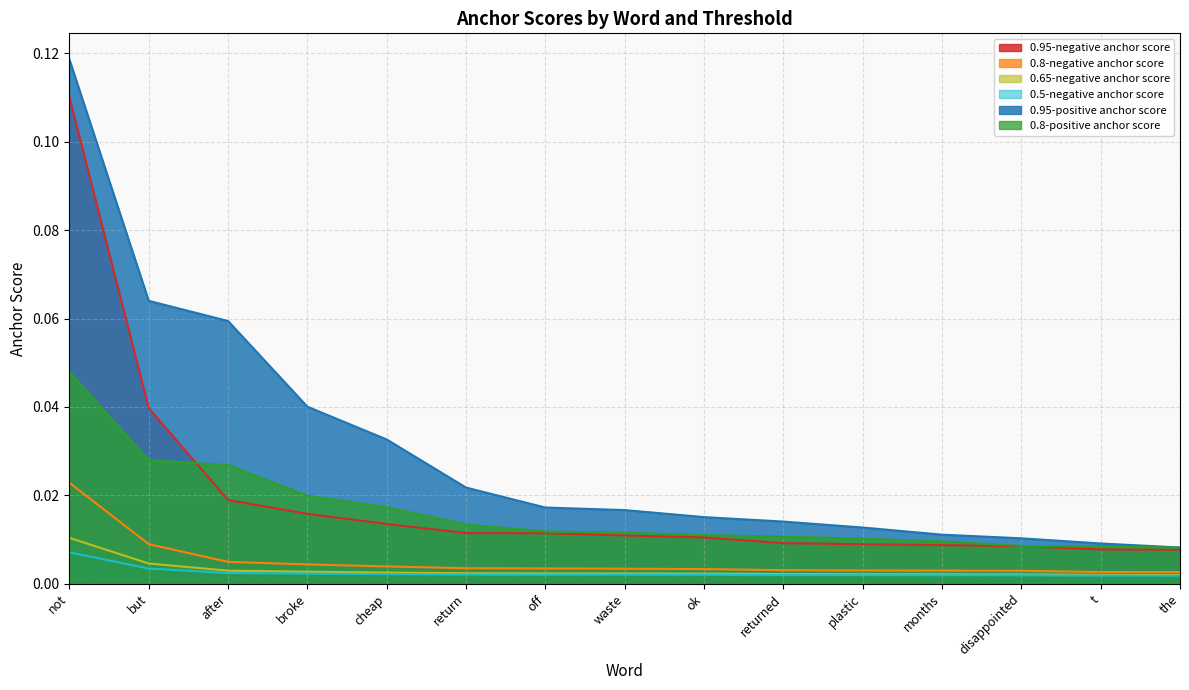

Which series has the largest total across all categories?

0.95-positive anchor score